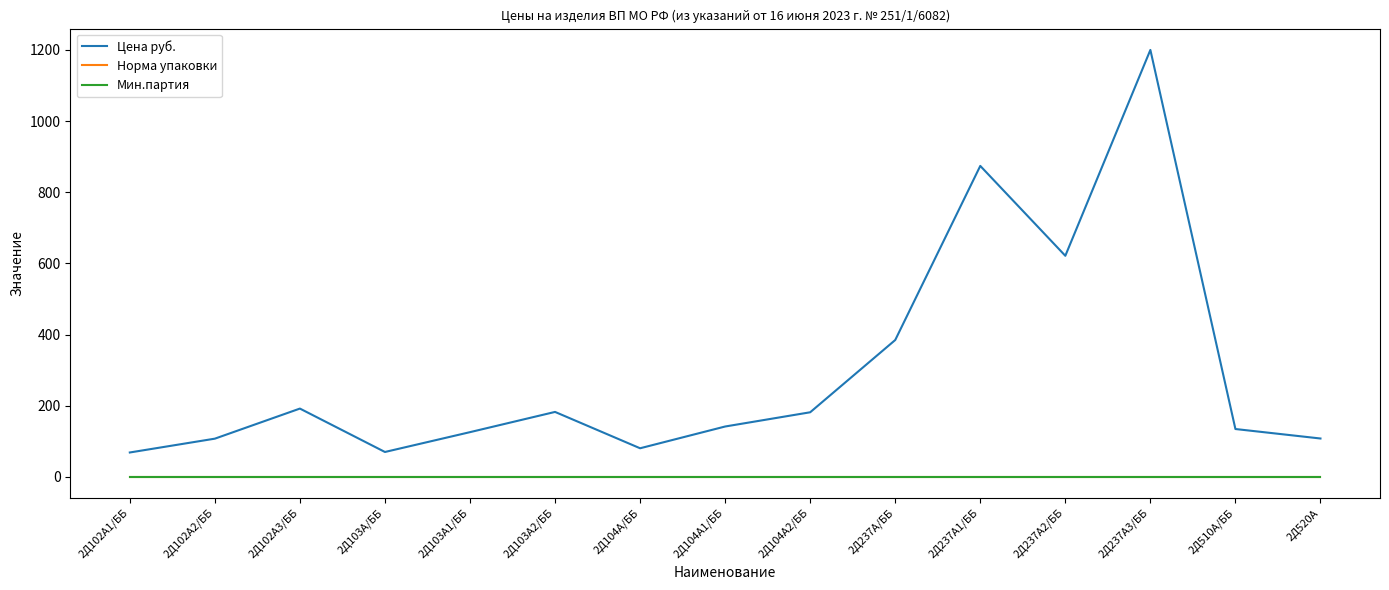

At which category does the chart reach its peak across all series?

2Д237А3/ББ